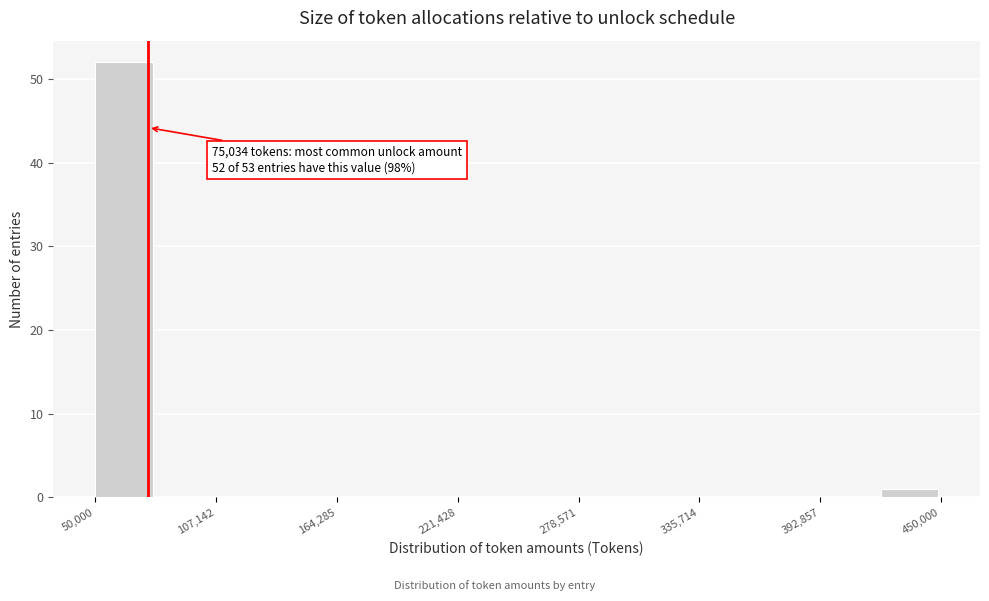

Read against the x-axis, roughly where is the centre of the tallest bar?

60000